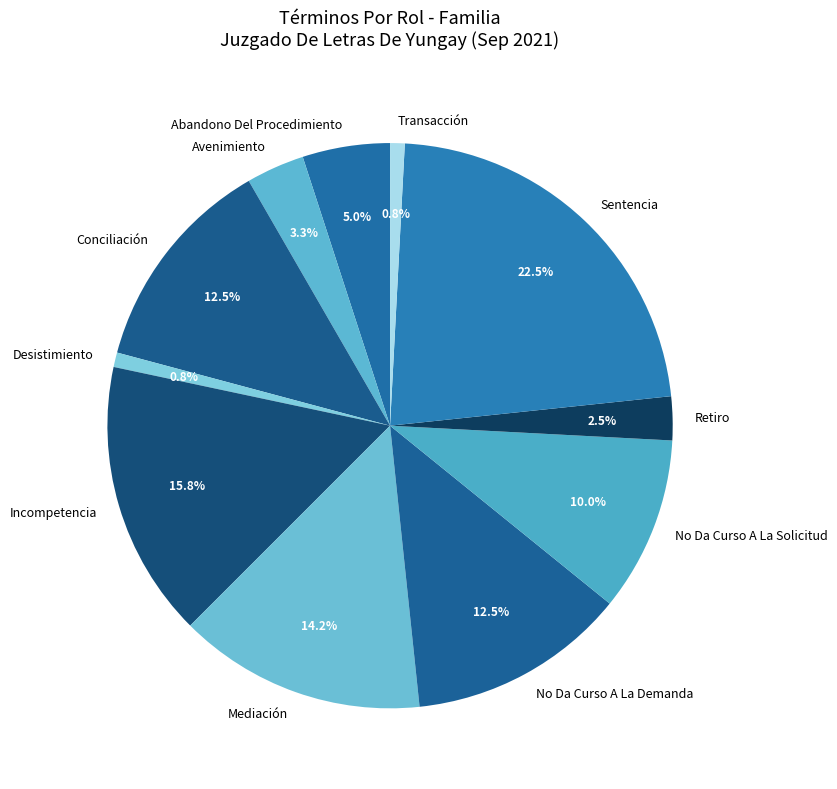

Count the number of slices in the pie.

11